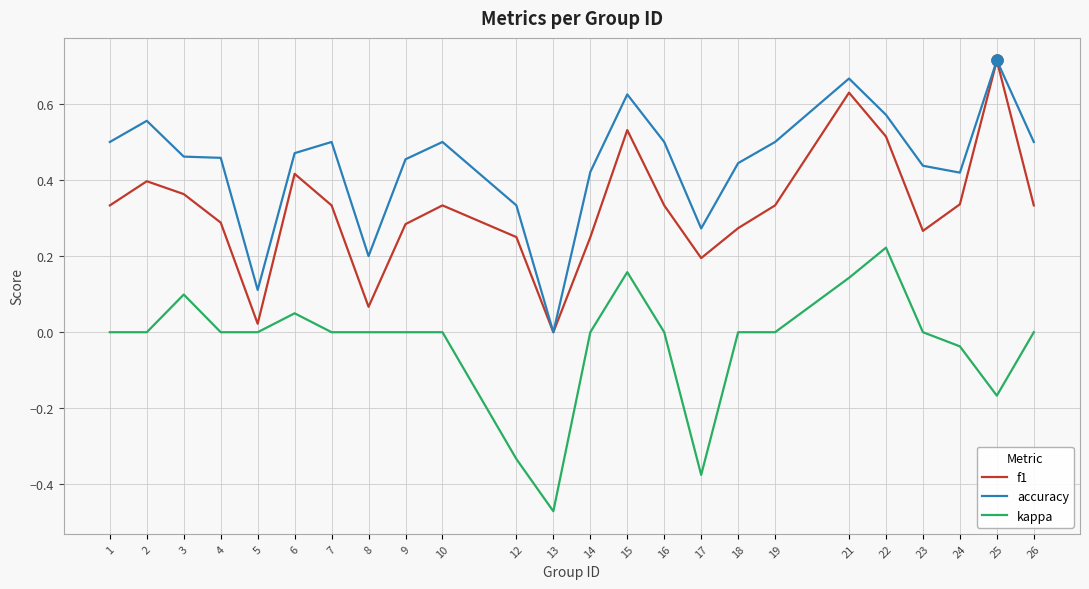

True or false: accuracy and kappa cross at least once.

False